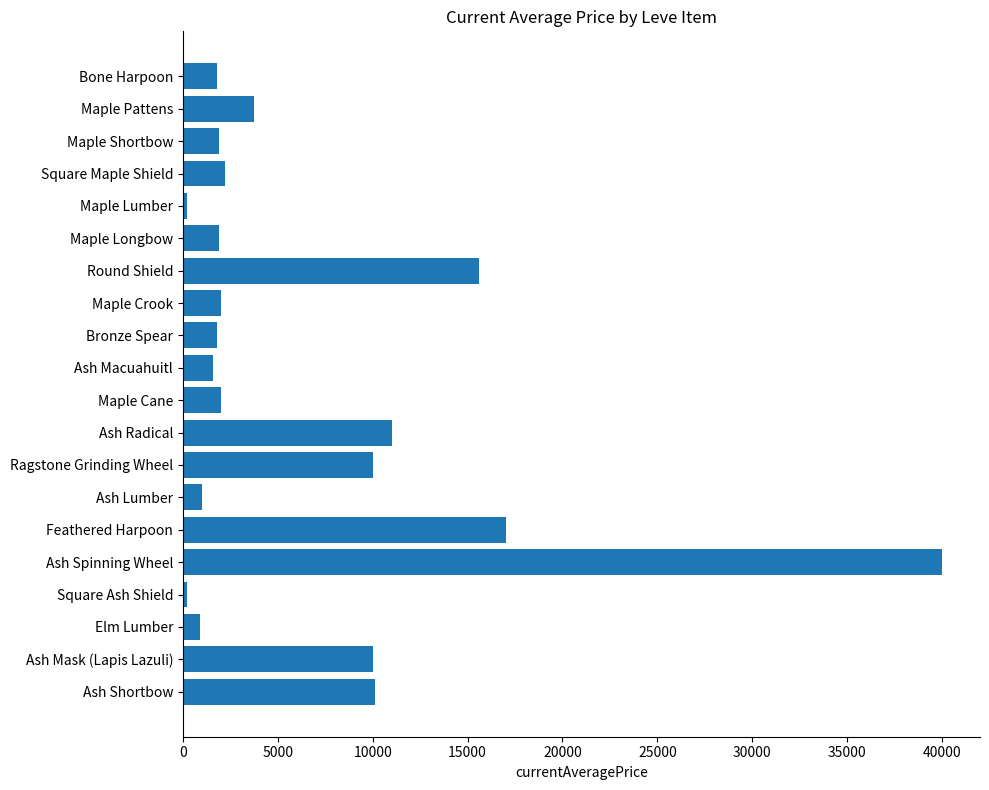

Are the bars horizontal?

Yes